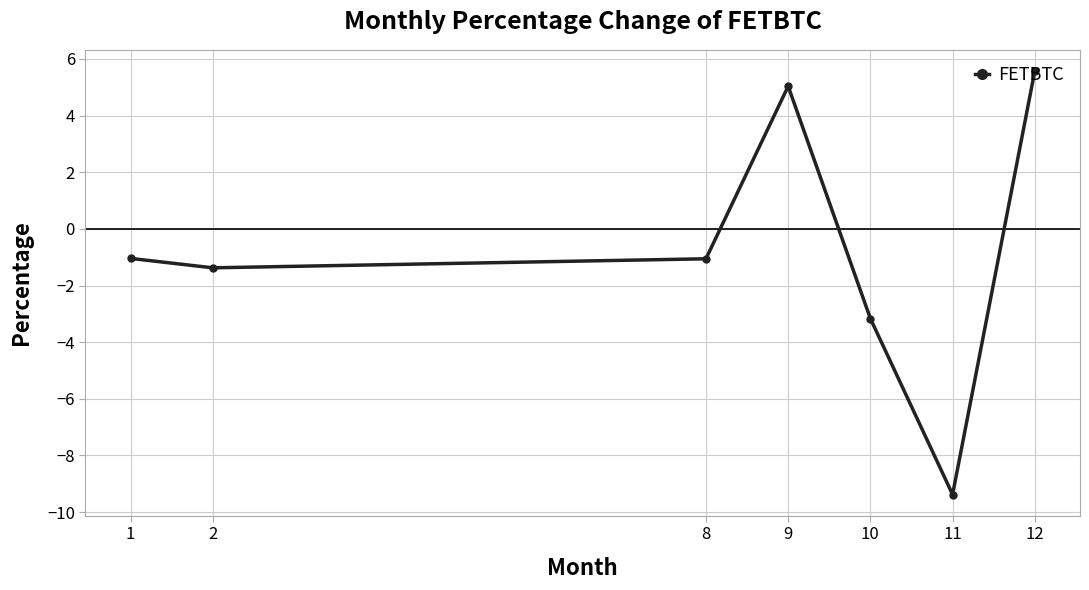

How many negative values are there?

5